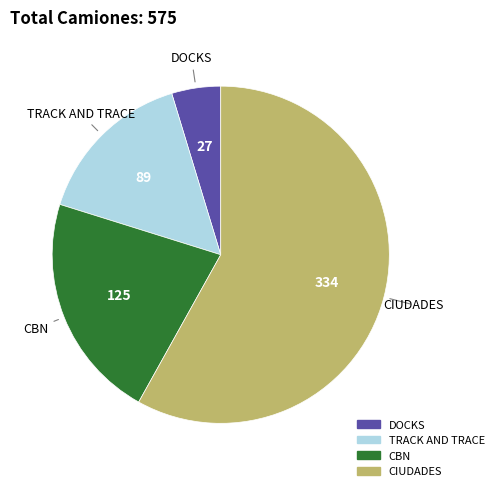

Which category has the biggest portion of the pie?

CIUDADES